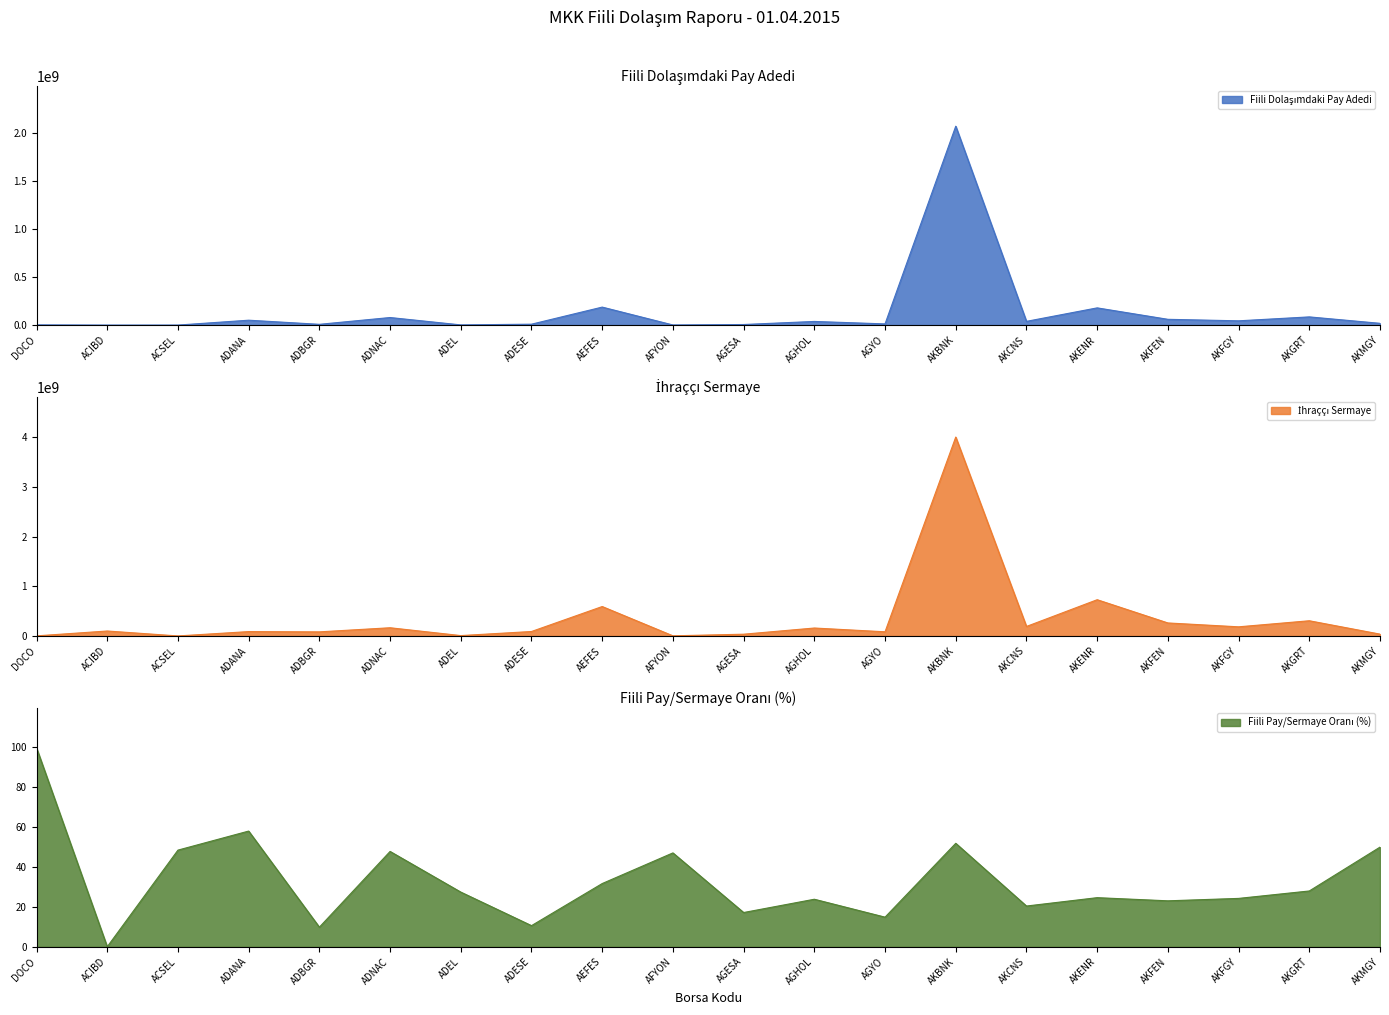

Which series has the widest spread of values?

İhraççı Sermaye